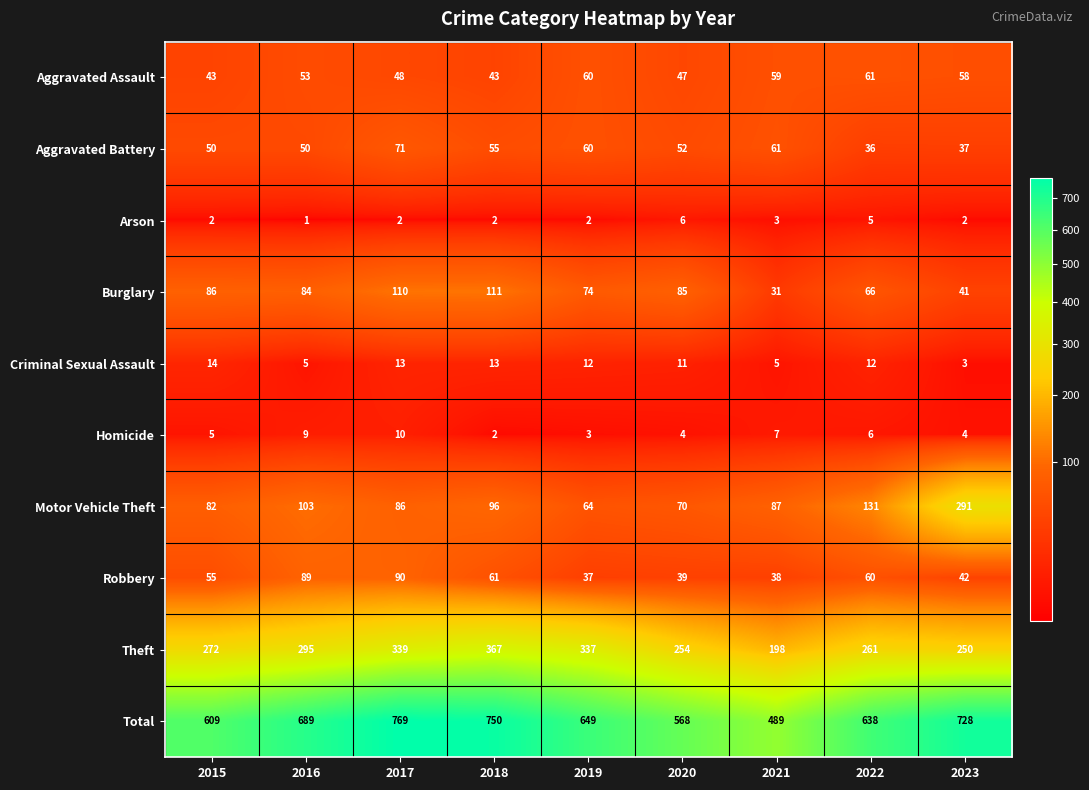

What is the difference between the second highest and second lowest values in the Homicide series?

6